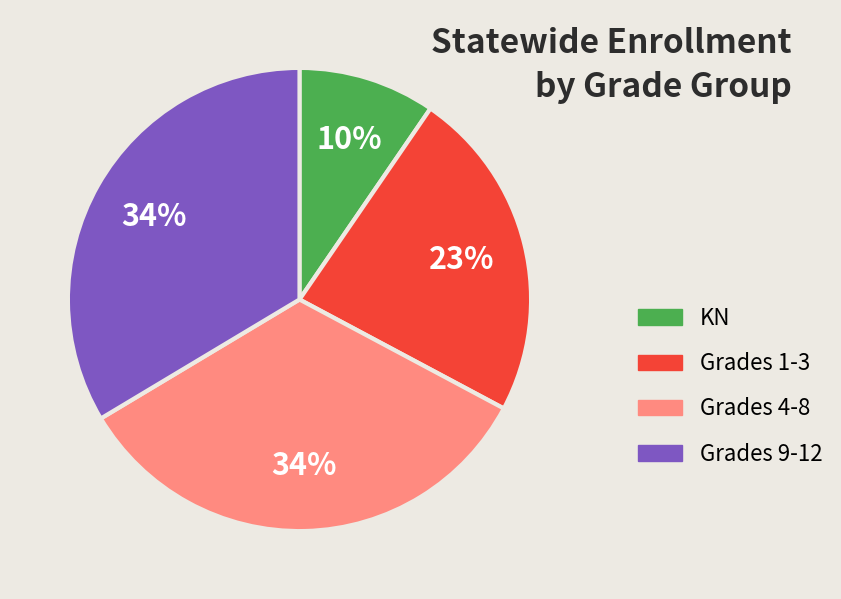

To the nearest percent, what is the difference between the largest and smallest slice percentages?

24%